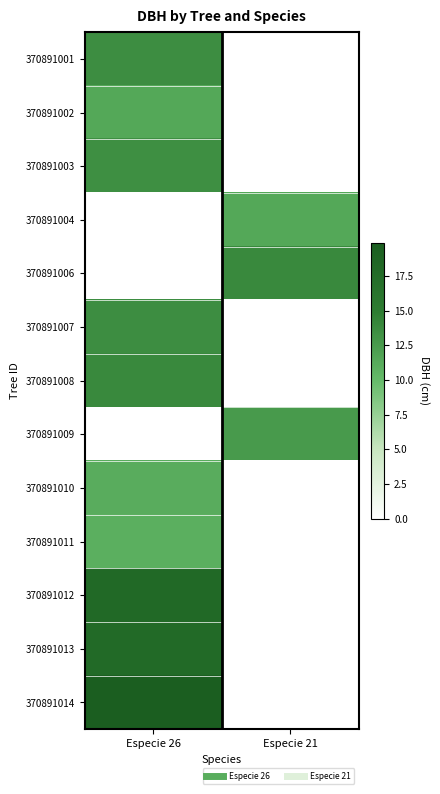

What is the greatest value displayed?

19.9